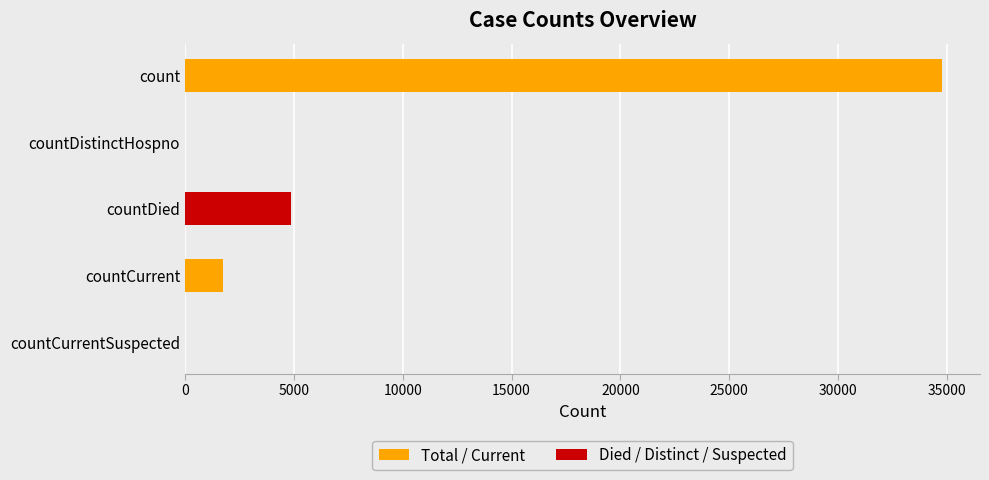

Which series has the widest spread of values?

Total / Current